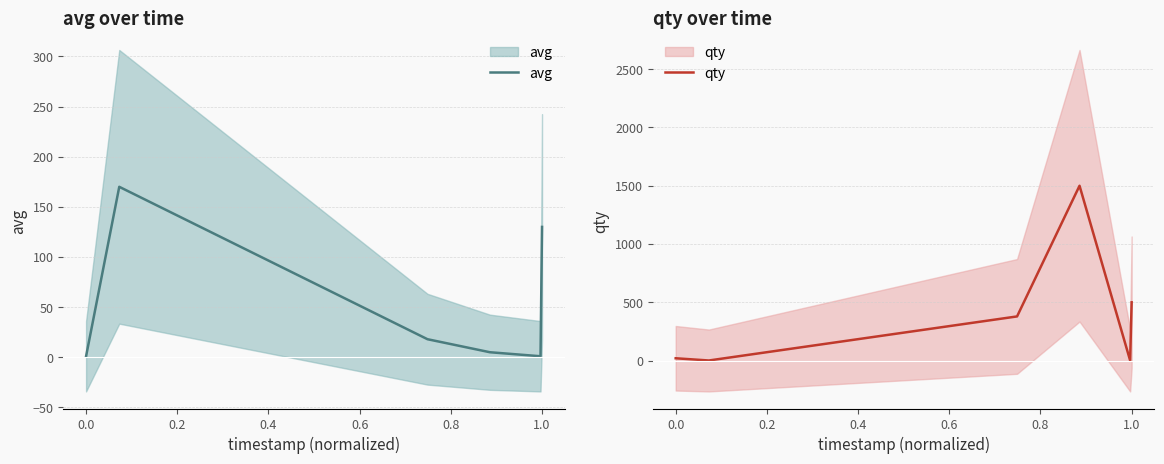

What is the value of the avg point at the 6th from the left?

130